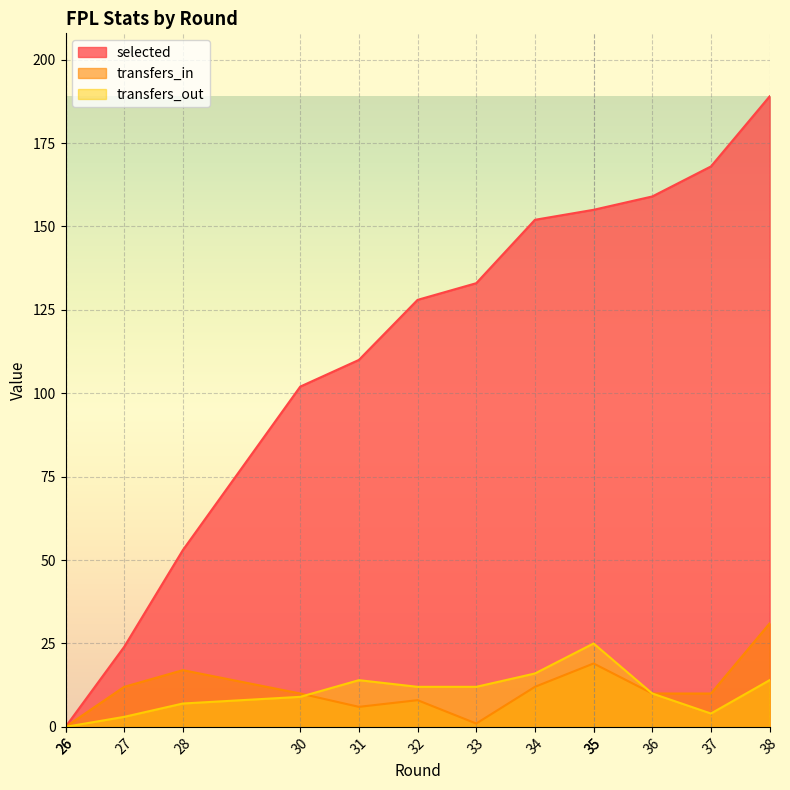

Reading left to right, list all the values displayed in this chart.

selected: 26=0	26=0	27=24	28=53	30=102	31=110	32=128	33=133	34=152	35=155	35=155	36=159	37=168	38=189
transfers_in: 26=0	26=0	27=12	28=17	30=10	31=6	32=8	33=1	34=12	35=19	35=19	36=10	37=10	38=31
transfers_out: 26=0	26=0	27=3	28=7	30=9	31=14	32=12	33=12	34=16	35=25	35=25	36=10	37=4	38=14